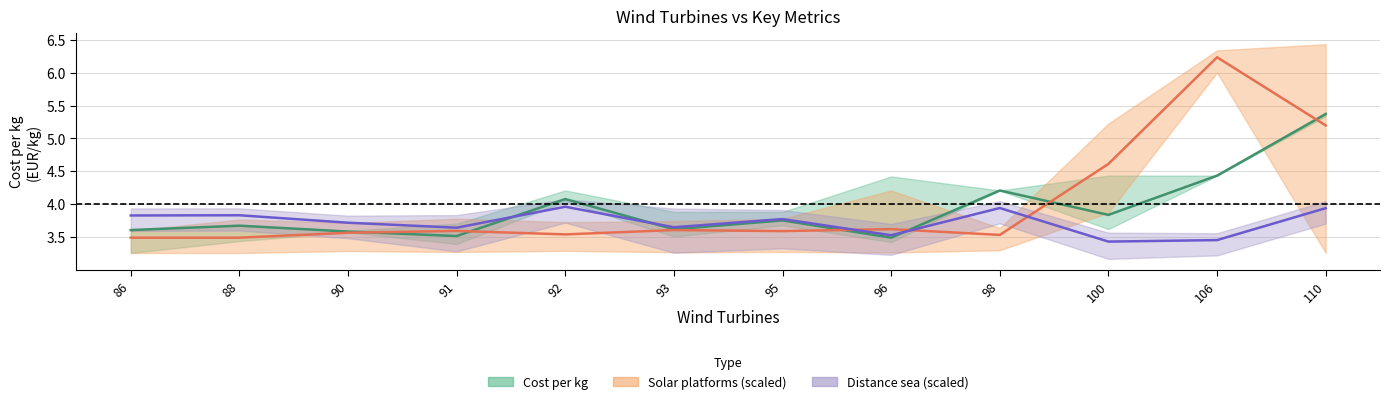

What is the value of the Solar platforms (mid) point at the 3rd from the left?

3.6